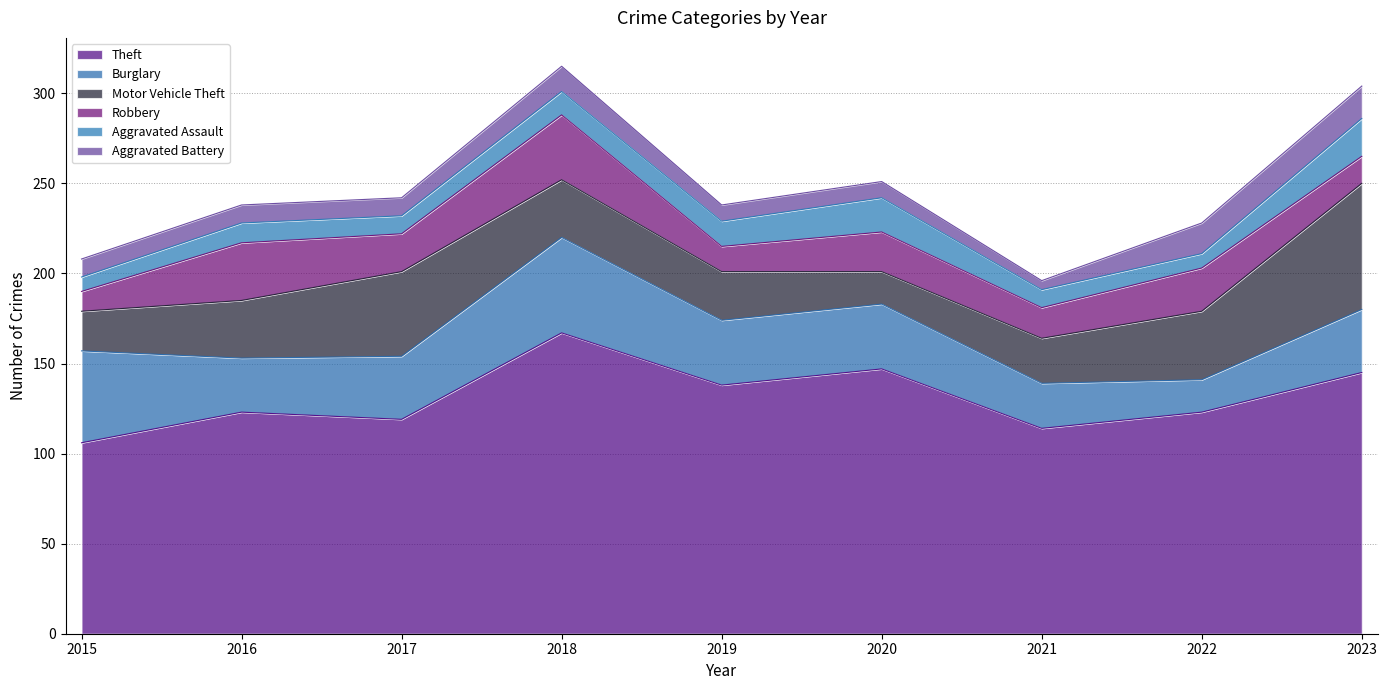

How many lines are shown in the chart?

6